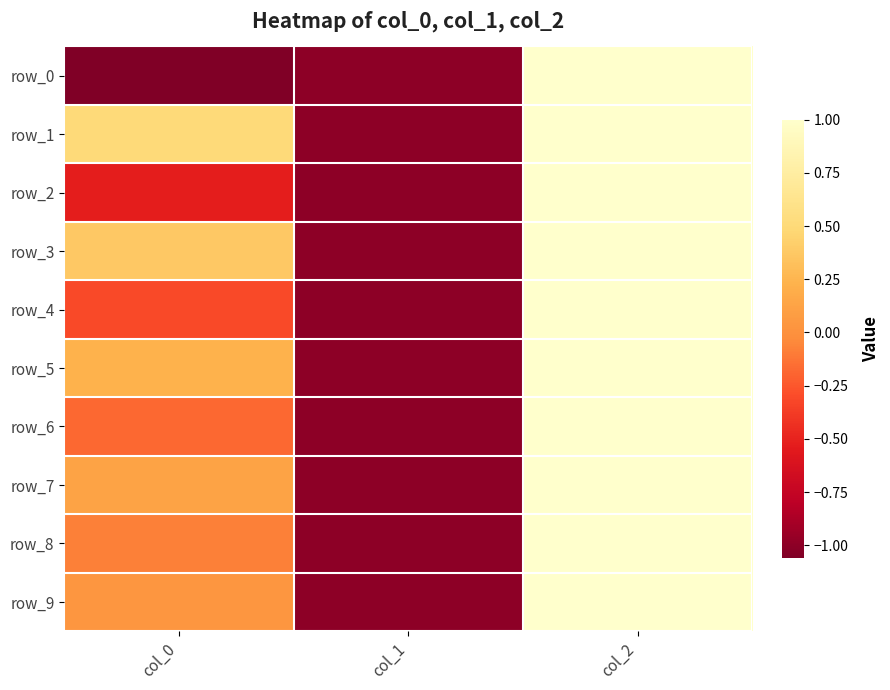

How many values in the row_0 series exceed -1?

1